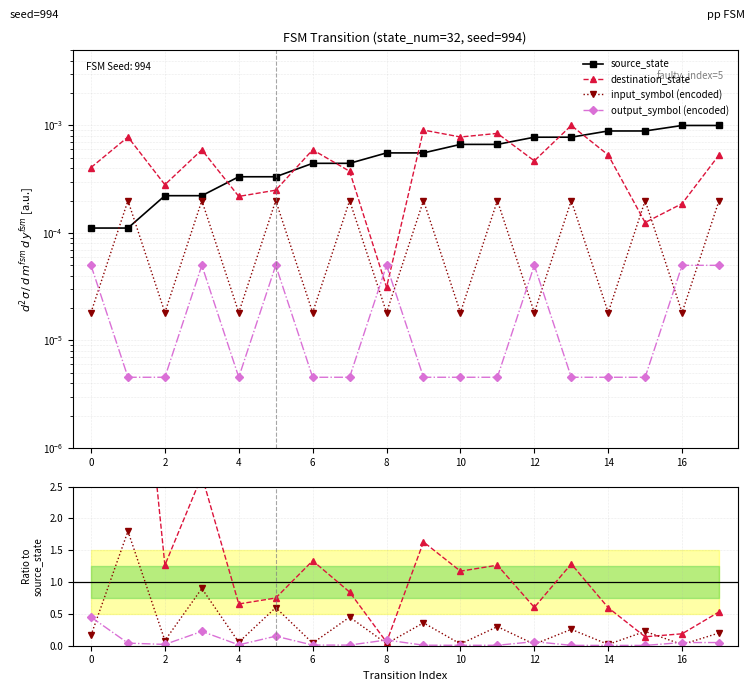

Which series ends up on top after the final intersection of output_symbol (encoded) and input_symbol (encoded)?

input_symbol (encoded)